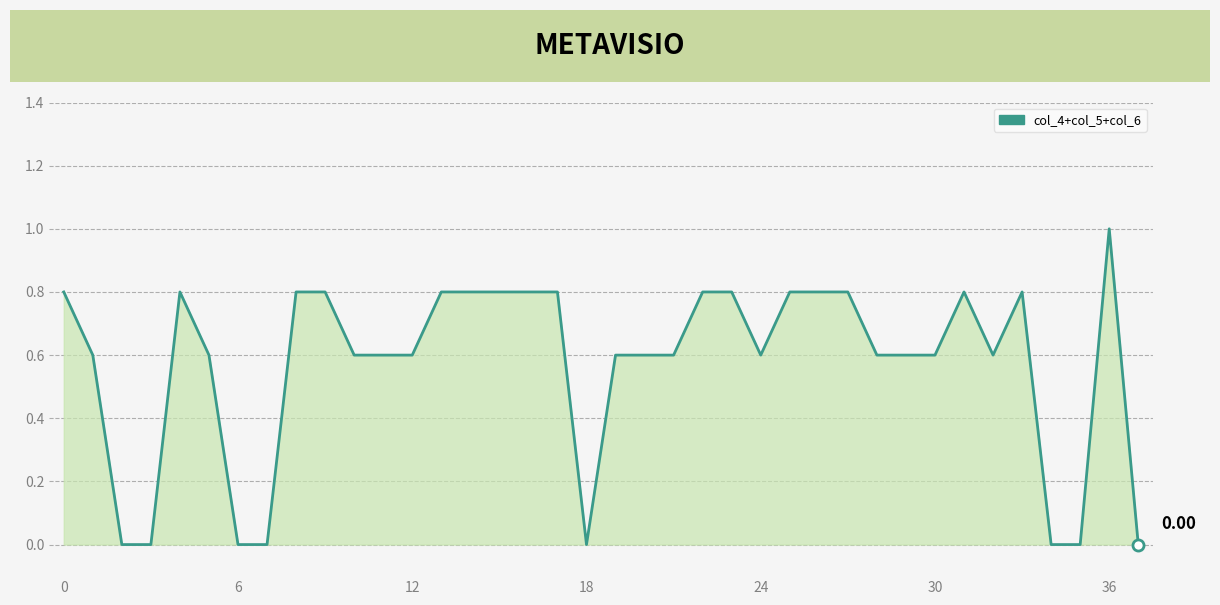

Does the chart display data point markers on the line(s)?

No